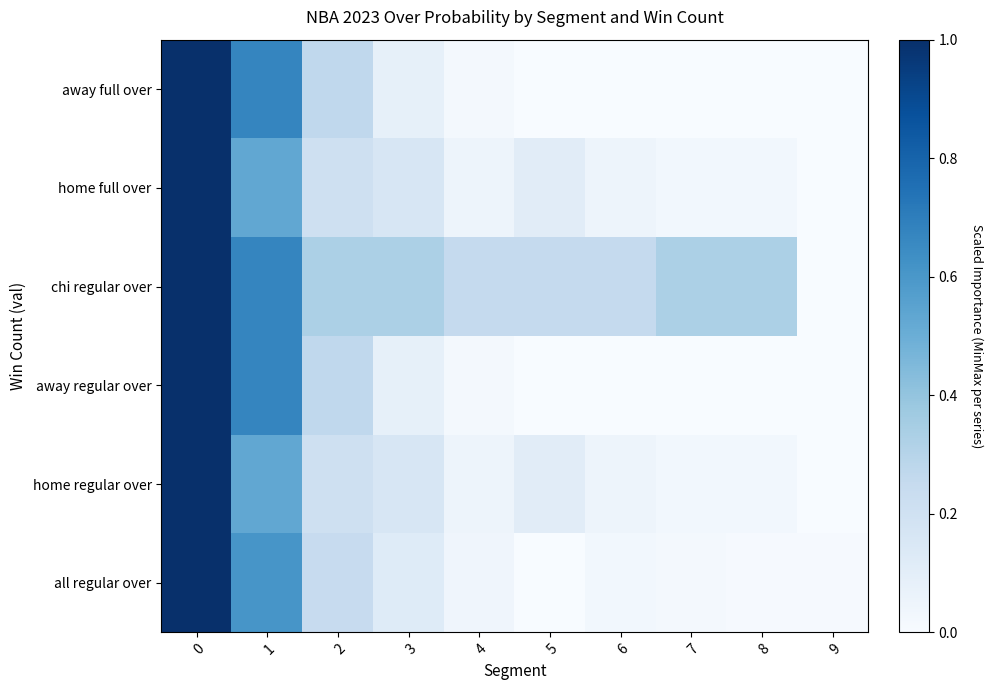

Reading right to left, extract all data points from this chart.

all regular over: 9=0.0	8=0.0	7=0.0	6=0.0	5=0.0	4=0.0	3=0.1	2=0.2	1=0.6	0=1.0
home regular over: 9=0.0	8=0.0	7=0.0	6=0.1	5=0.1	4=0.1	3=0.2	2=0.2	1=0.5	0=1.0
away regular over: 9=0.0	8=0.0	7=0.0	6=0.0	5=0.0	4=0.0	3=0.1	2=0.3	1=0.7	0=1.0
chi regular over: 9=0.0	8=0.3	7=0.3	6=0.2	5=0.2	4=0.2	3=0.3	2=0.3	1=0.7	0=1.0
home full over: 9=0.0	8=0.0	7=0.0	6=0.1	5=0.1	4=0.1	3=0.2	2=0.2	1=0.5	0=1.0
away full over: 9=0.0	8=0.0	7=0.0	6=0.0	5=0.0	4=0.0	3=0.1	2=0.3	1=0.7	0=1.0